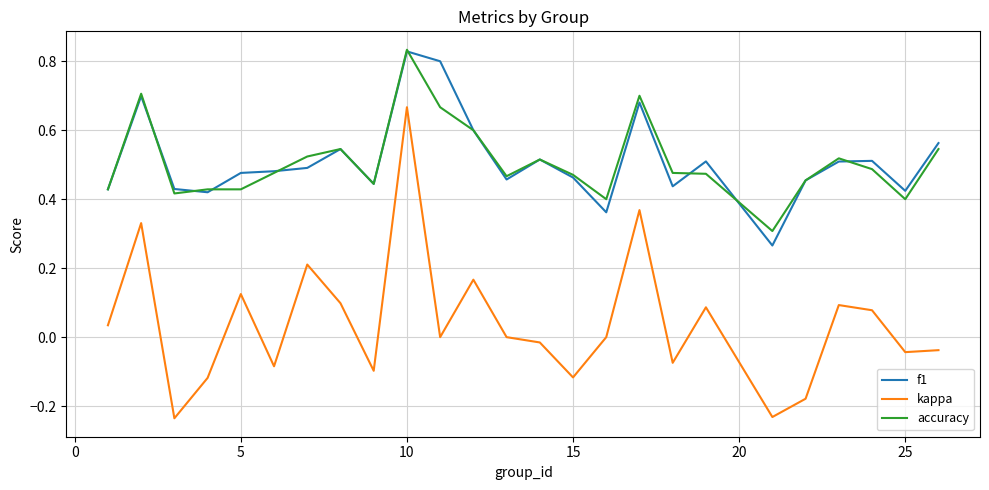

True or false: accuracy and kappa intersect in this chart.

False